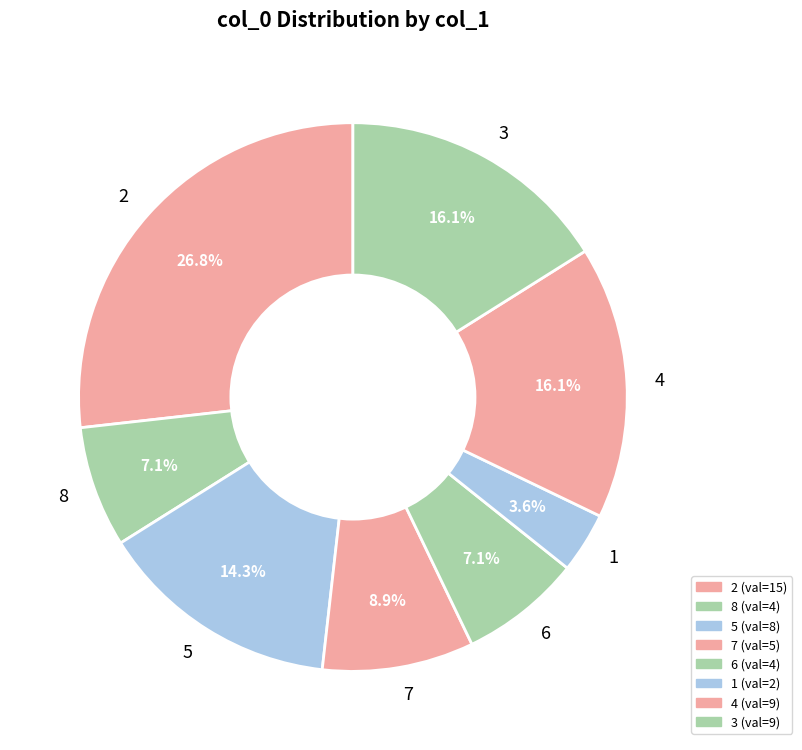

To the nearest percent, what is the combined percentage of 2 and 1?

30%